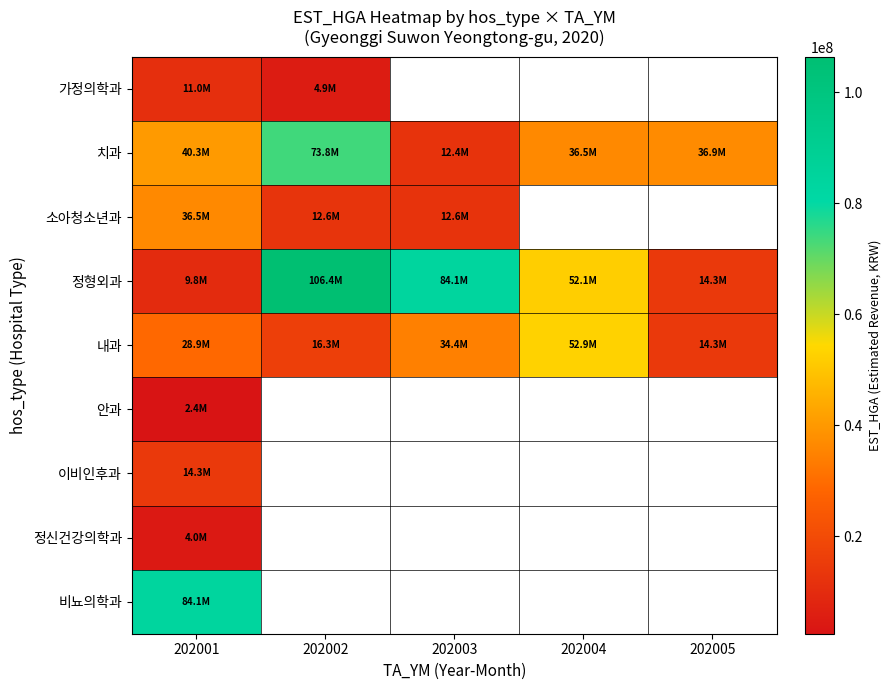

Which category has the lowest value in the 이비인후과 series?

202001